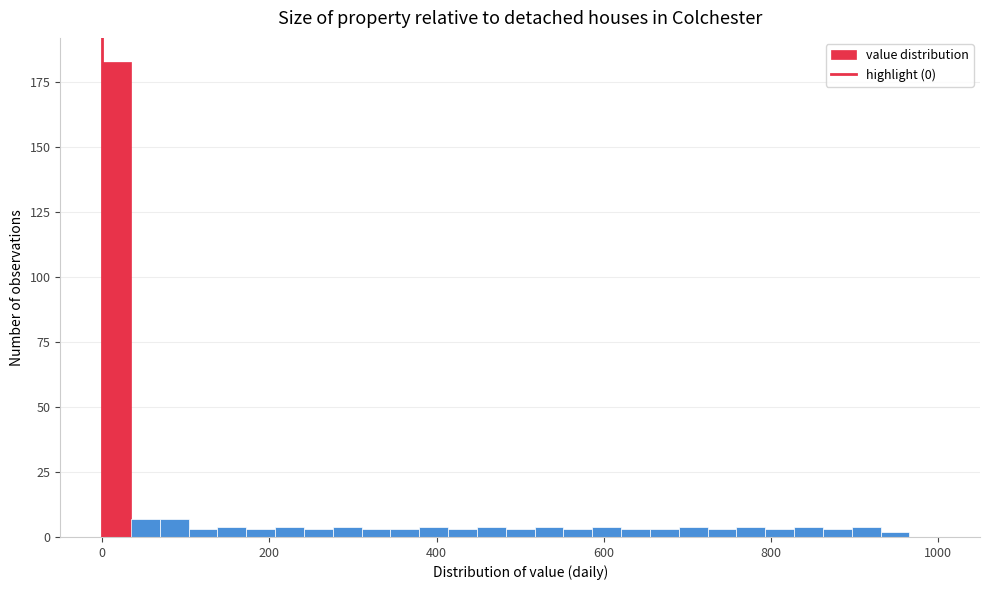

Around what value on the x-axis is the tallest bar? Give the approximate position of its centre, as read against the axis.

20